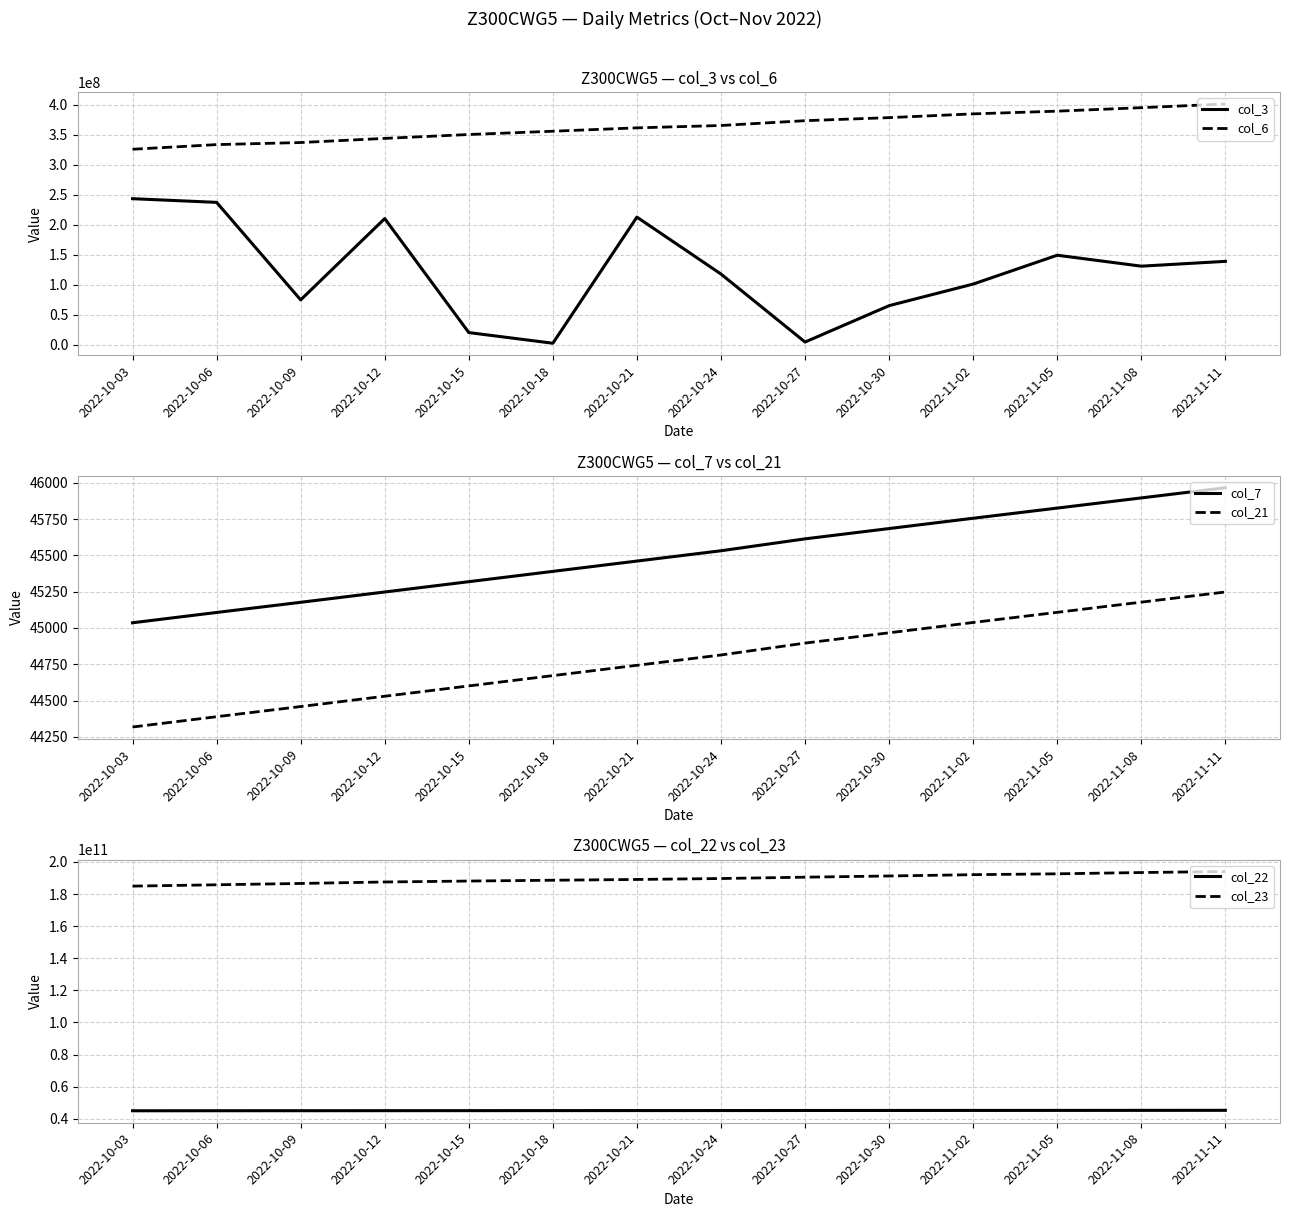

Rank the series by their maximum value, from lowest to highest.

col_21, col_7, col_3, col_6, col_22, col_23